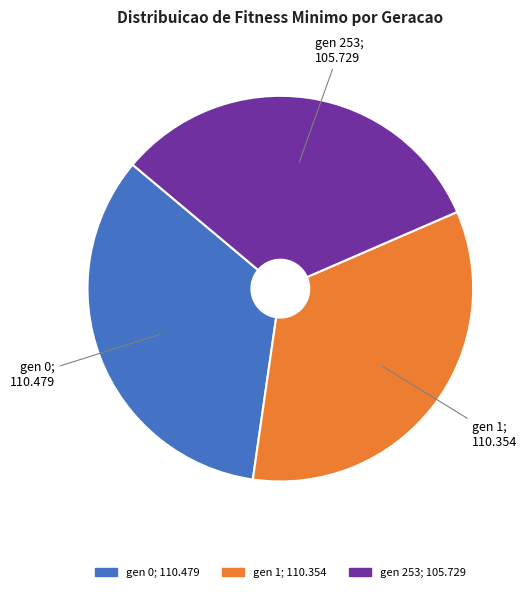

Does any single category account for the majority?

No